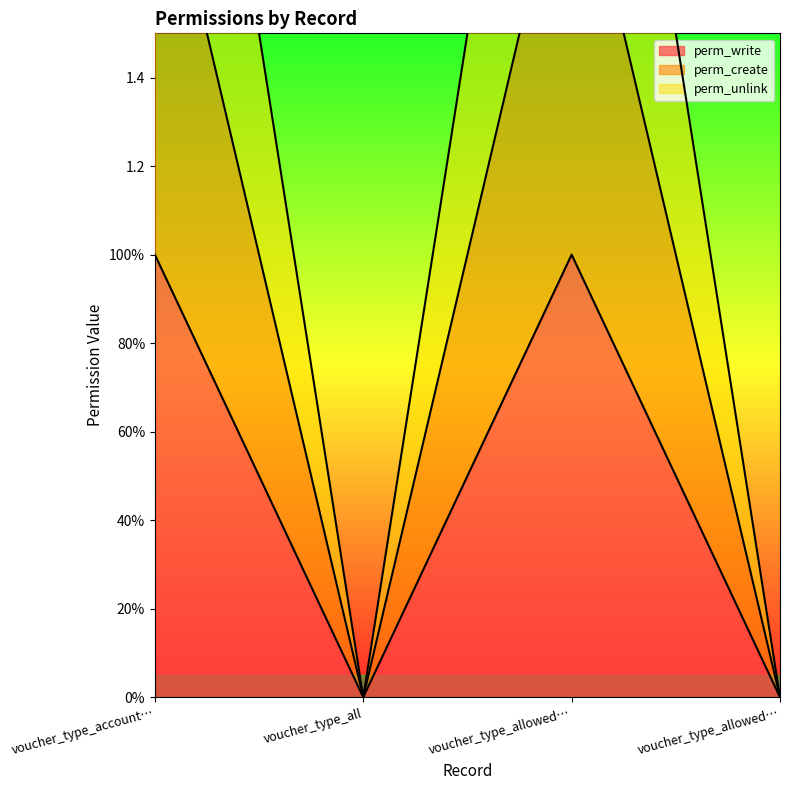

Which series has the largest total across all categories?

perm_unlink